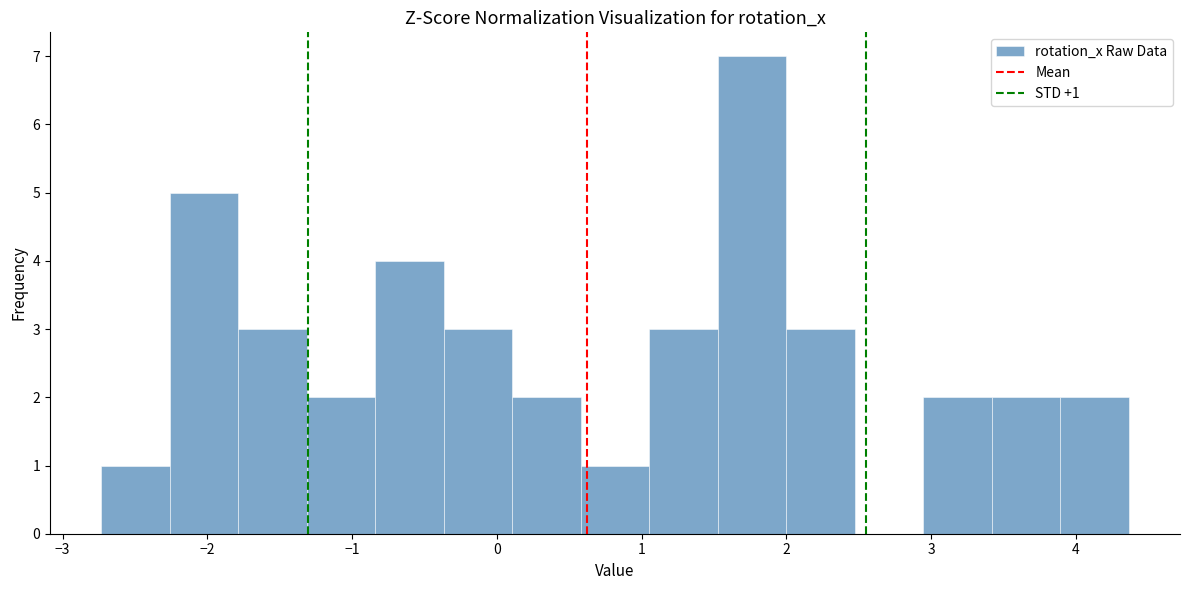

Over which range of the x-axis is the bar tallest?

1.5 to 2.0